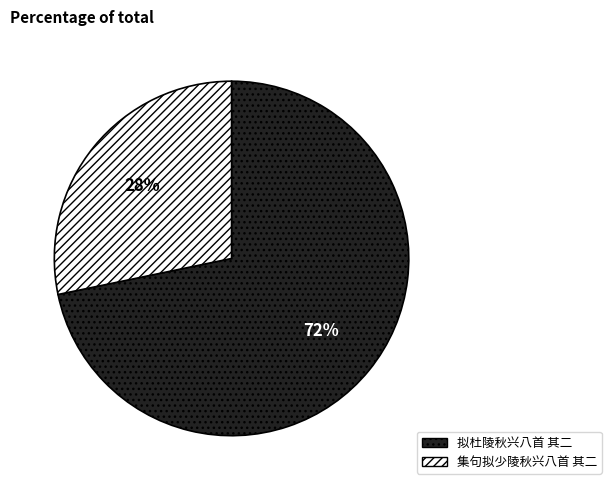

Is it true that 拟杜陵秋兴八首 其二 is 64% of the pie?

False